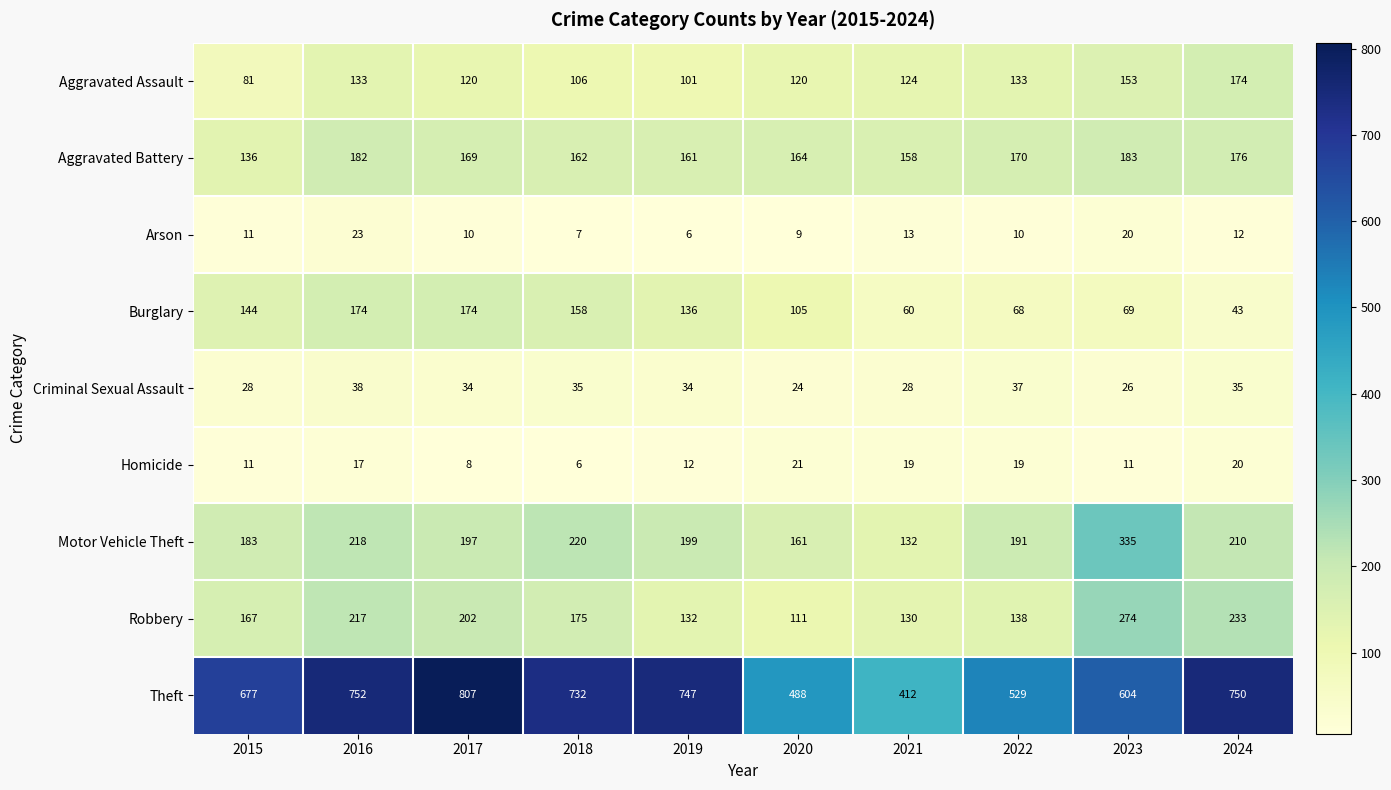

Which category has the highest value in the Criminal Sexual Assault series?

2016